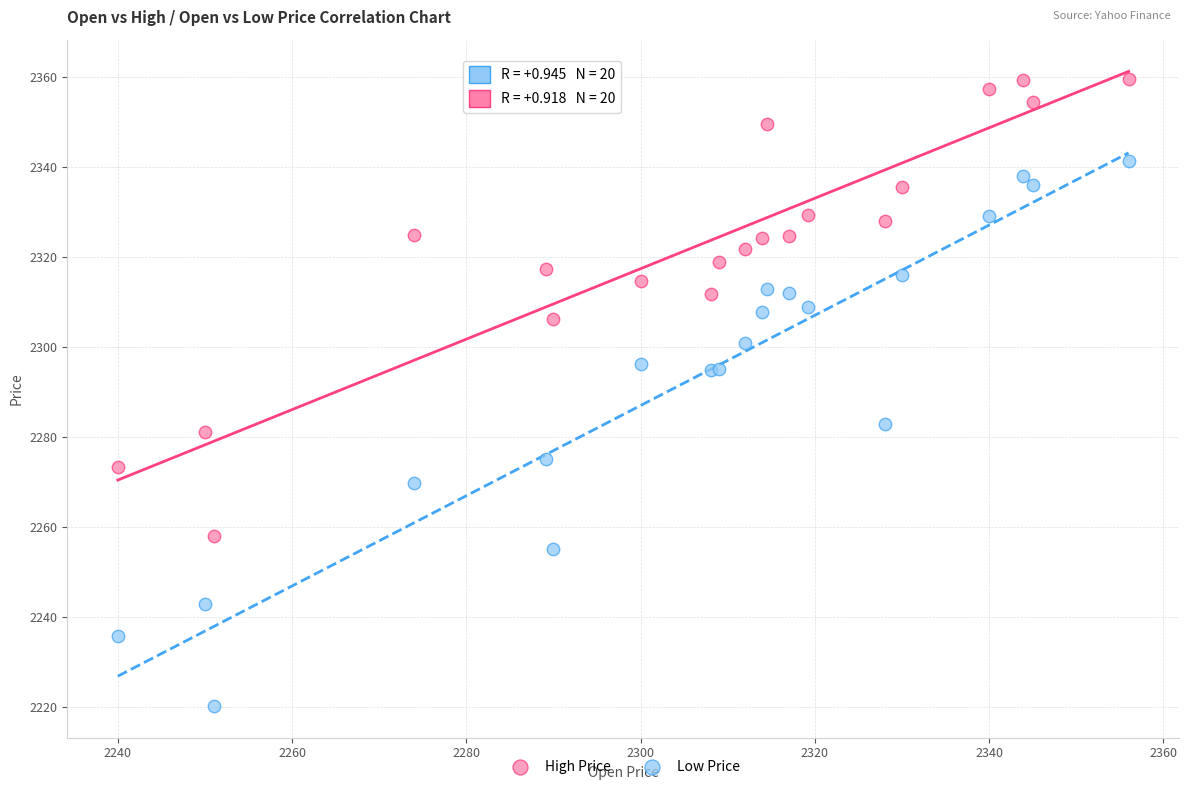

Which series has the largest Y range (max minus min)?

Low Price